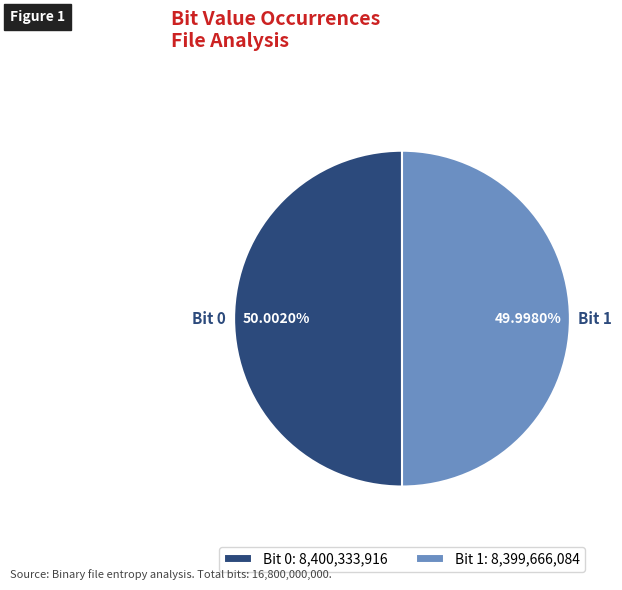

Is there any slice that represents more than half of the pie?

Yes